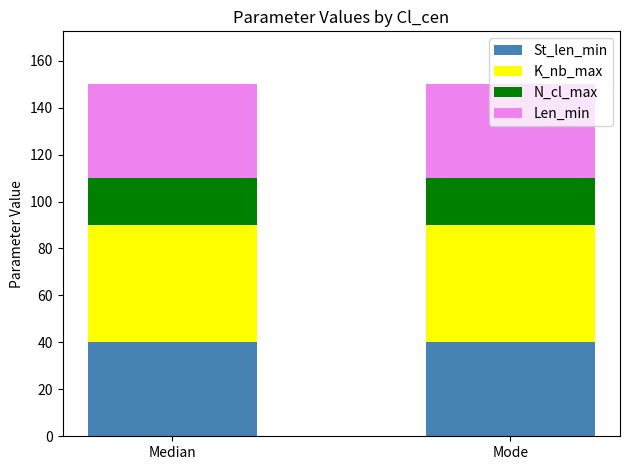

What is the maximum value for St_len_min?

40